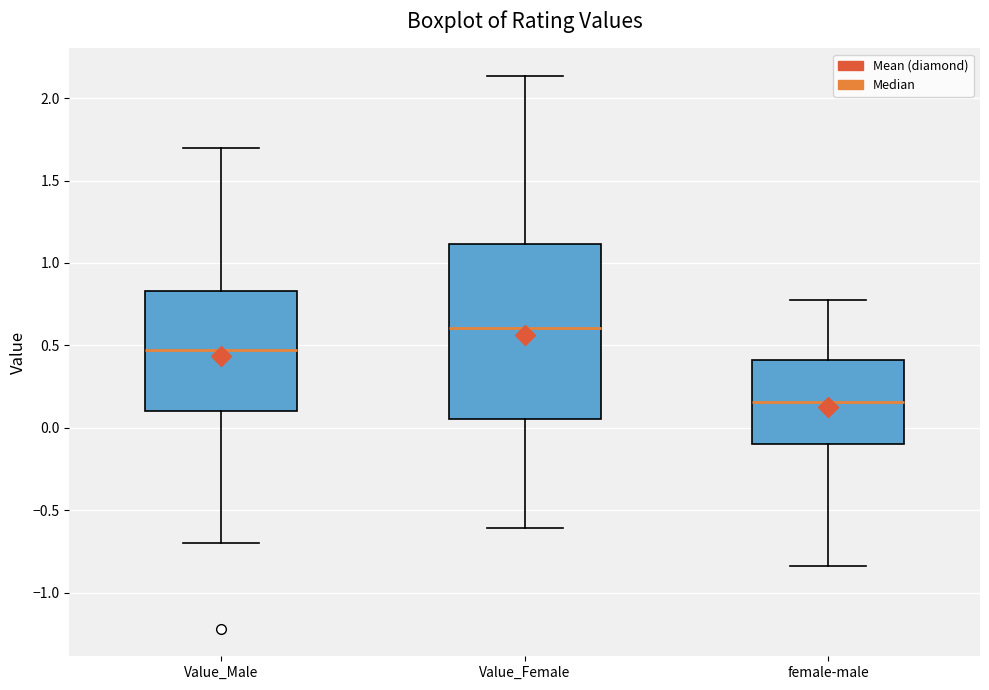

Which box is the tallest, from its lower edge to its upper edge?

Value_Female